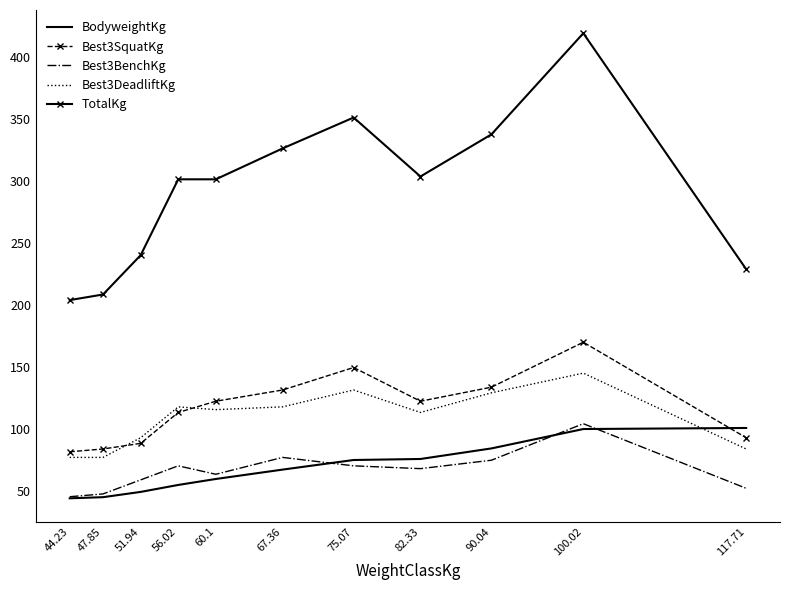

Which category has the highest value across all series?

100.02